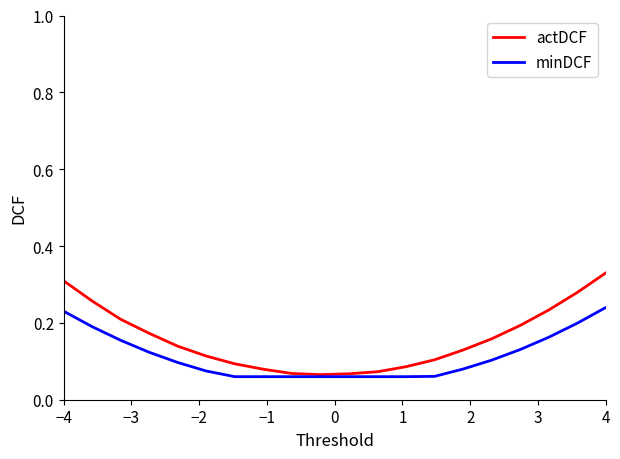

Rank the series by their maximum value, from highest to lowest.

actDCF, minDCF